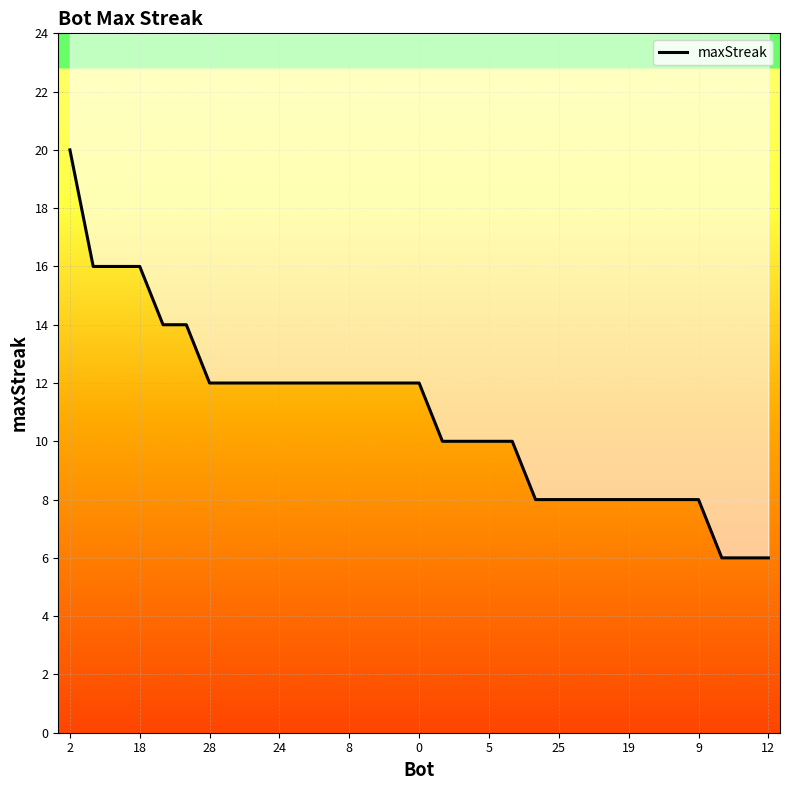

Reading left to right, what are all the values shown in this chart?

20	16	16	16	14	14	12	12	12	12	12	12	12	12	12	12	10	10	10	10	8	8	8	8	8	8	8	8	6	6	6